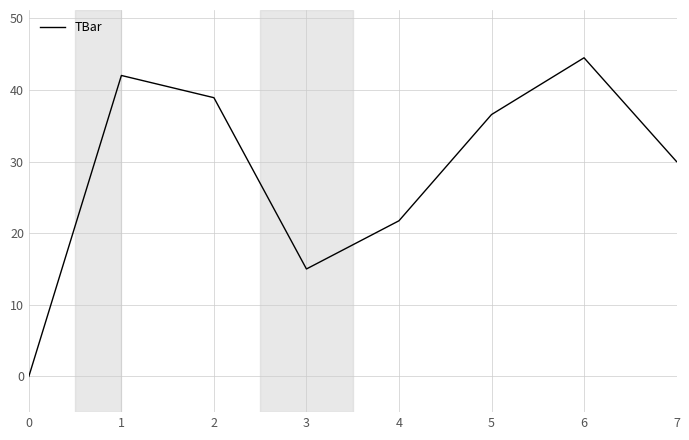

What is the sum of all values?

228.8